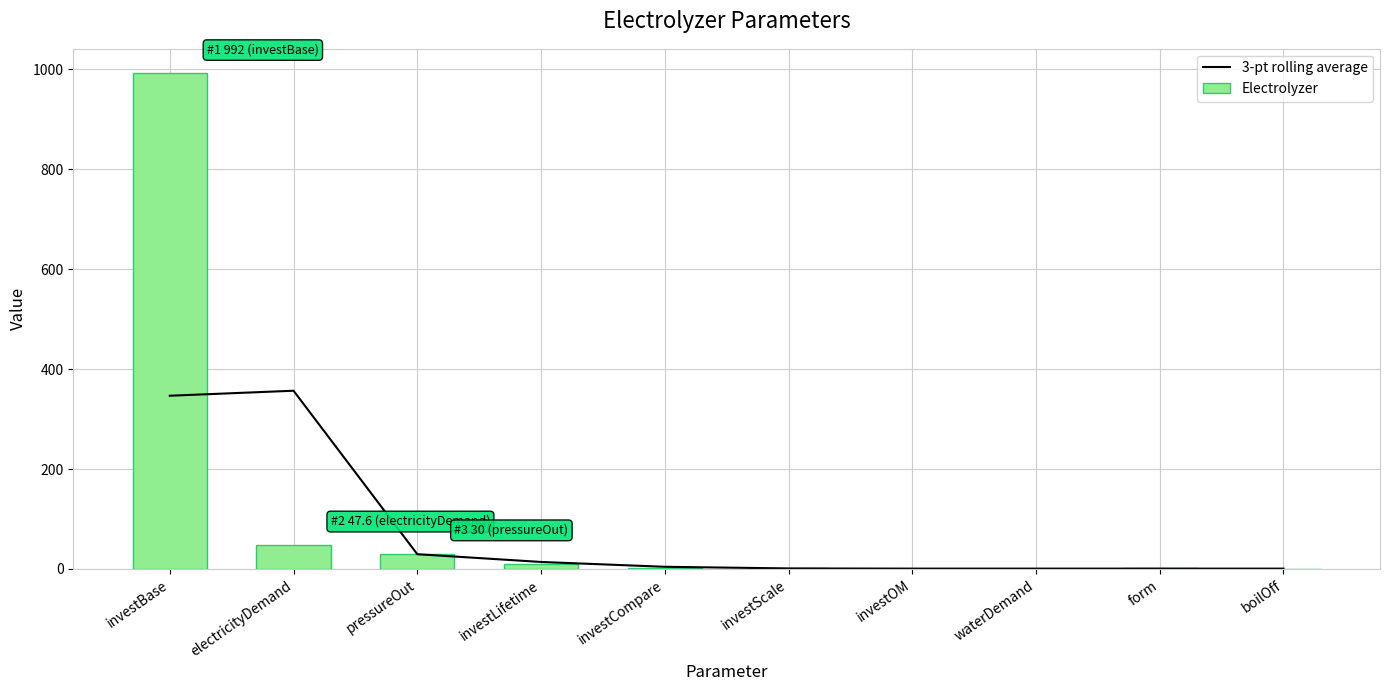

The Electrolyzer series shows 1.0 at investCompare. True or false?

True